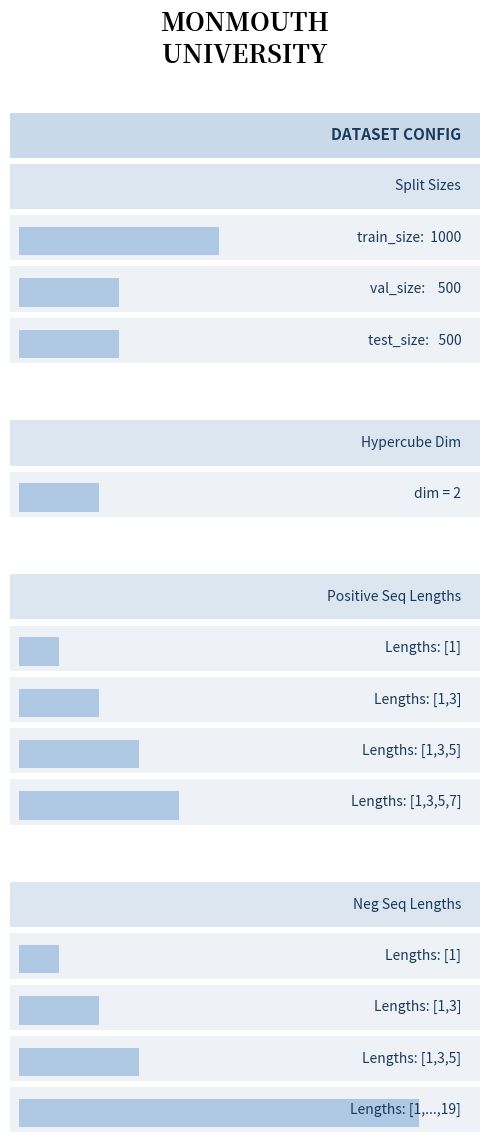

What are all the series names shown in the legend?

train_size, val_size, test_size, hypercube_dim